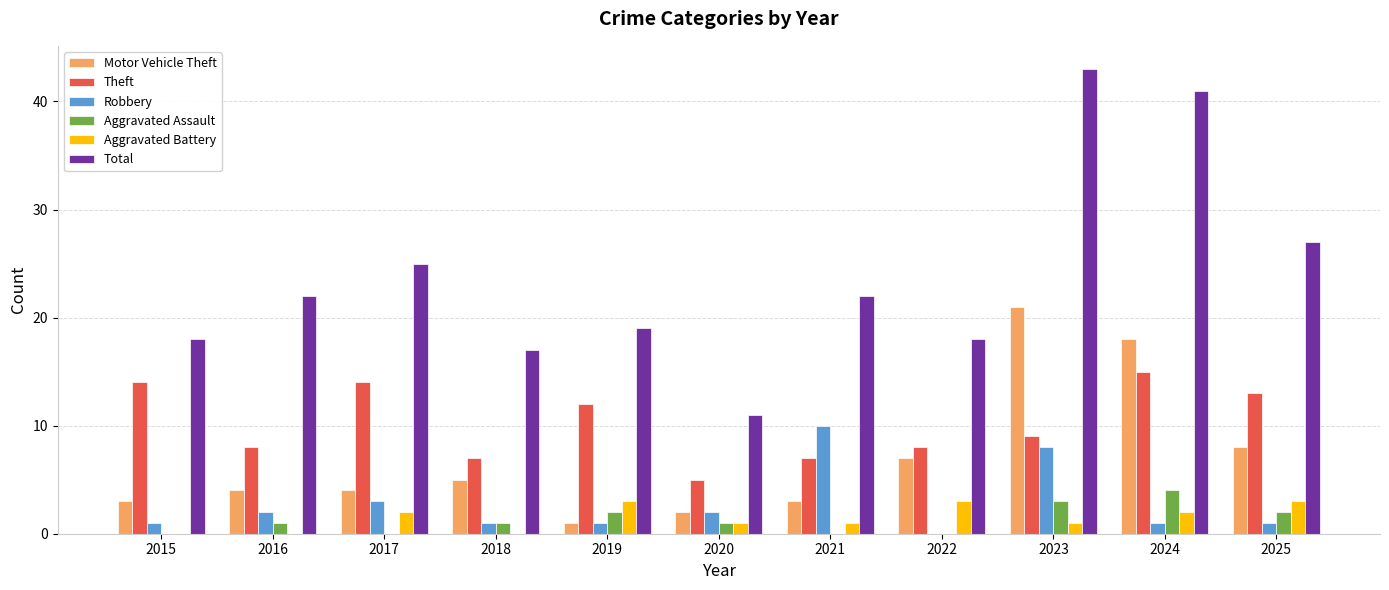

Reading left to right, transcribe all the data shown in this chart.

Motor Vehicle Theft: 3	4	4	5	1	2	3	7	21	18	8
Theft: 14	8	14	7	12	5	7	8	9	15	13
Robbery: 1	2	3	1	1	2	10	0	8	1	1
Aggravated Assault: 0	1	0	1	2	1	0	0	3	4	2
Aggravated Battery: 0	0	2	0	3	1	1	3	1	2	3
Total: 18	22	25	17	19	11	22	18	43	41	27